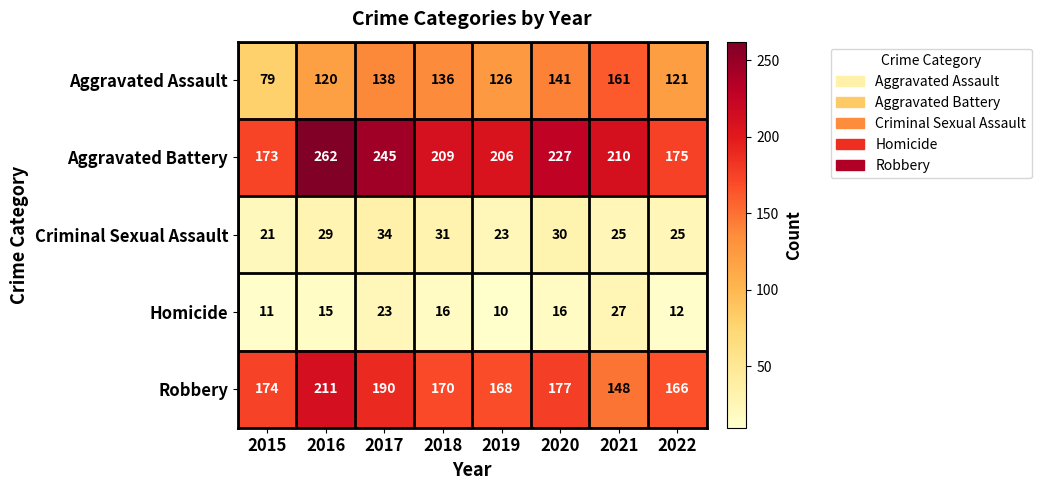

What is the minimum value shown in the chart?

10